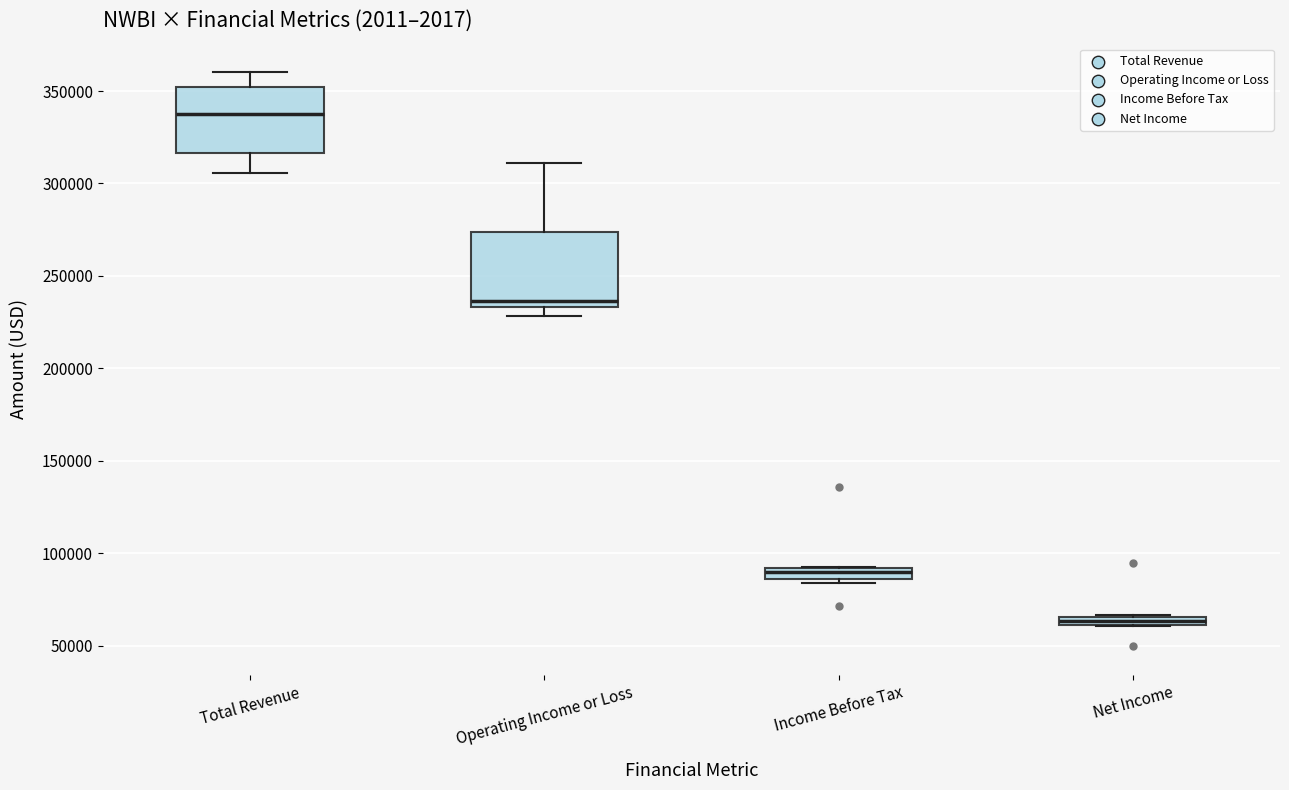

Which box's median line is the lowest?

Net Income